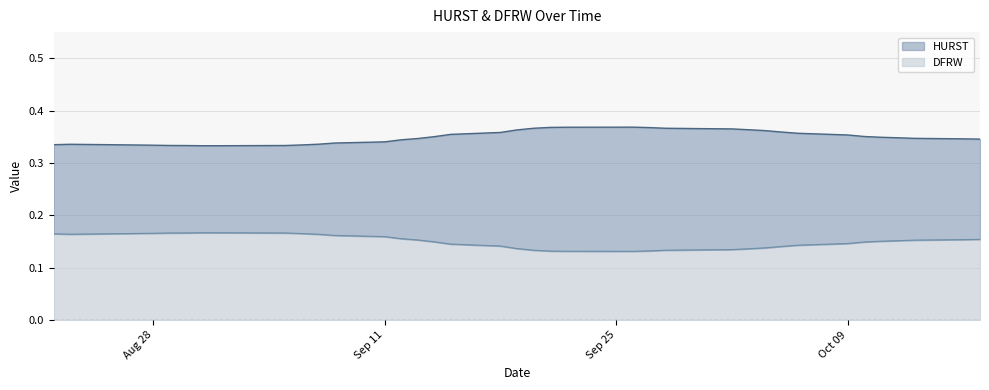

At which label does HURST reach its minimum?

2017-08-31